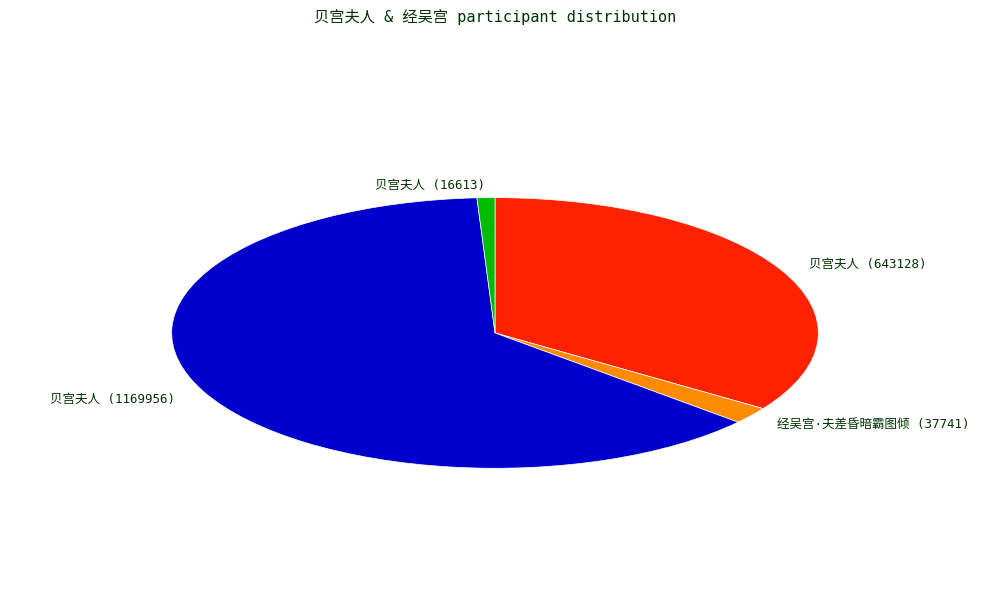

Does any single category account for the majority?

Yes